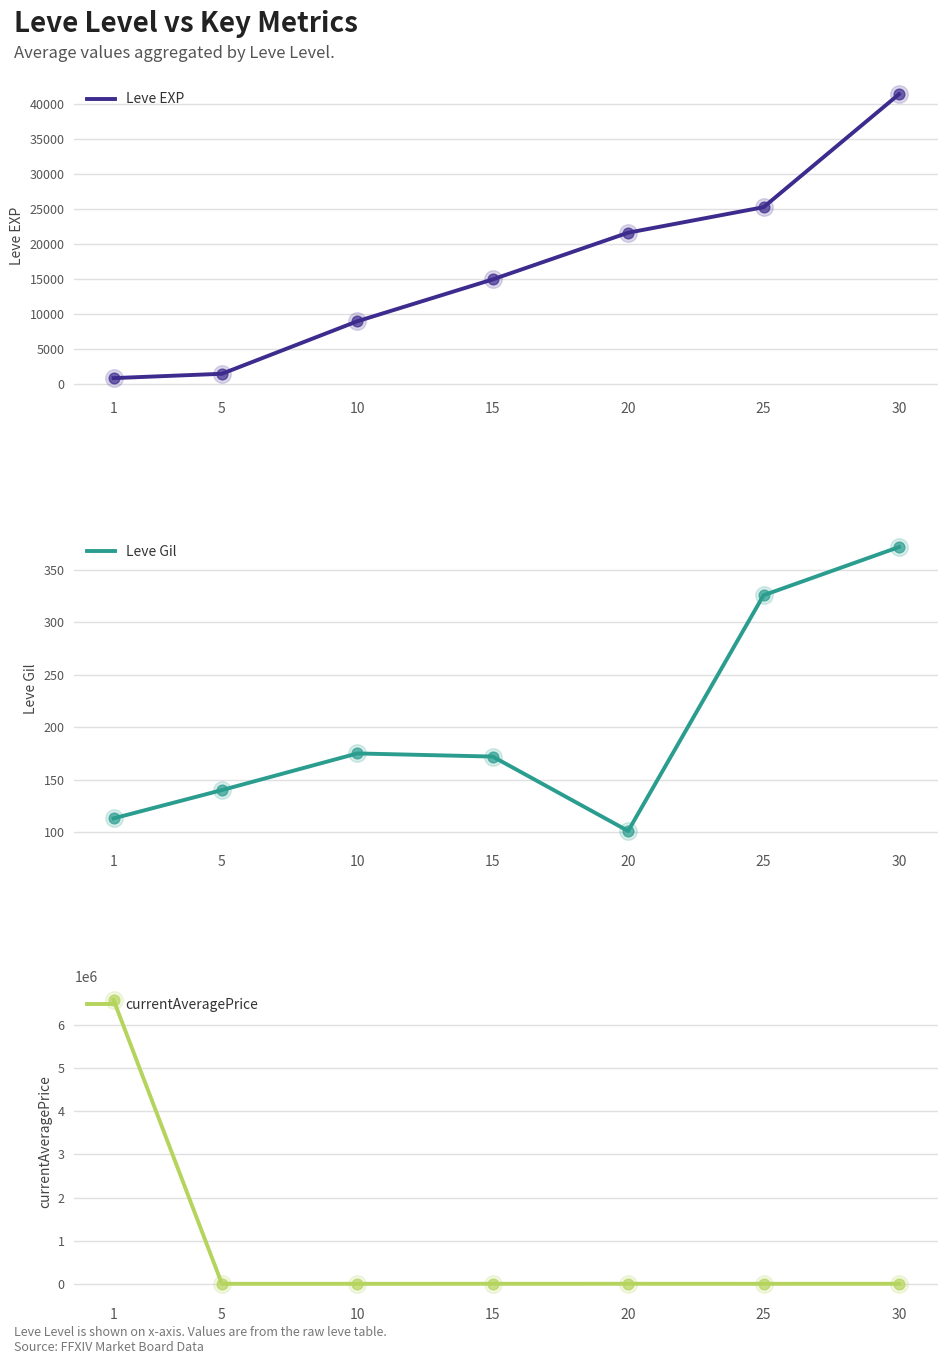

Which series reaches the maximum Y coordinate?

currentAveragePrice